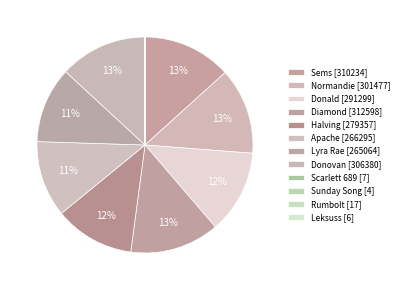

Is Apache the majority of the pie?

No